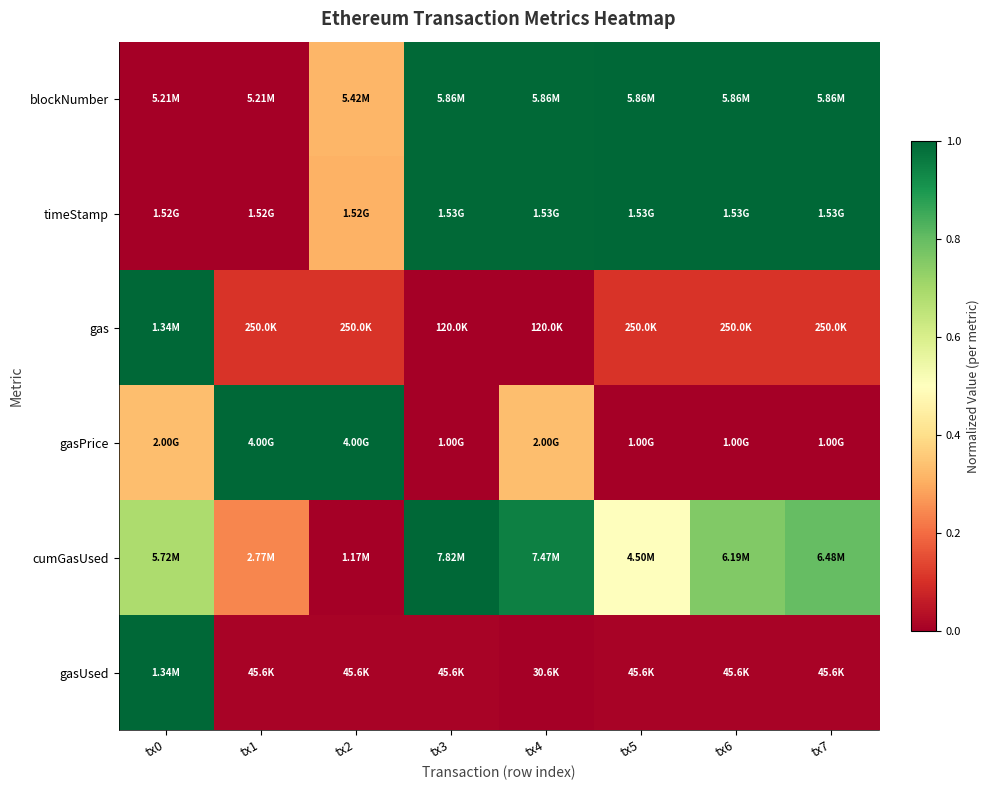

Reading right to left, list all the values displayed in this chart.

blockNumber: tx7=1.0	tx6=1.0	tx5=1.0	tx4=1.0	tx3=1.0	tx2=0.3	tx1=0.0	tx0=0.0
timeStamp: tx7=1.0	tx6=1.0	tx5=1.0	tx4=1.0	tx3=1.0	tx2=0.3	tx1=0.0	tx0=0.0
gas: tx7=0.1	tx6=0.1	tx5=0.1	tx4=0.0	tx3=0.0	tx2=0.1	tx1=0.1	tx0=1.0
gasPrice: tx7=0.0	tx6=0.0	tx5=0.0	tx4=0.3	tx3=0.0	tx2=1.0	tx1=1.0	tx0=0.3
cumGasUsed: tx7=0.8	tx6=0.8	tx5=0.5	tx4=0.9	tx3=1.0	tx2=0.0	tx1=0.2	tx0=0.7
gasUsed: tx7=0.0	tx6=0.0	tx5=0.0	tx4=0.0	tx3=0.0	tx2=0.0	tx1=0.0	tx0=1.0